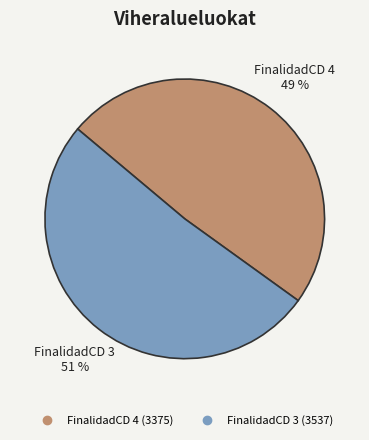

To the nearest percent, what is the average slice percentage?

50%